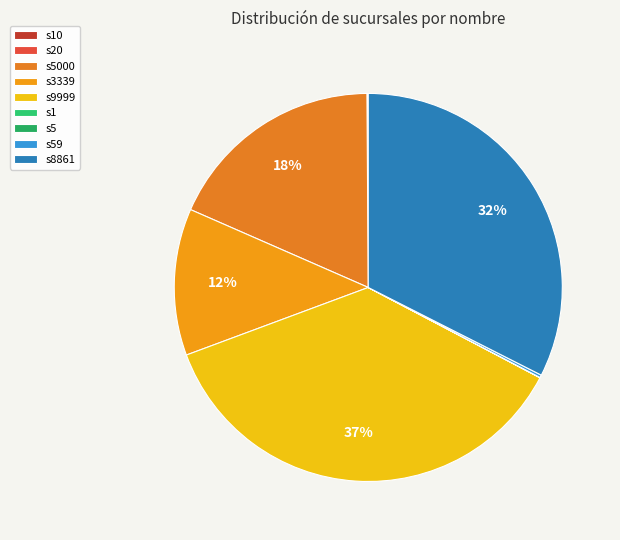

True or false: s59 accounts for 13% of the total.

False